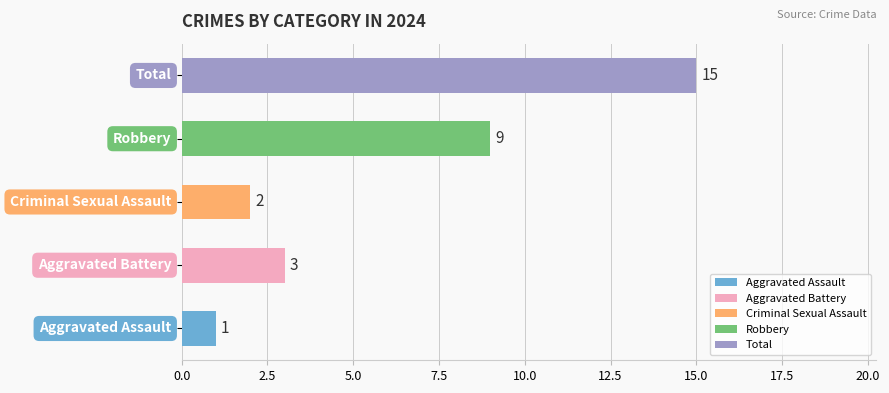

What is the difference between the second highest and minimum values?

8